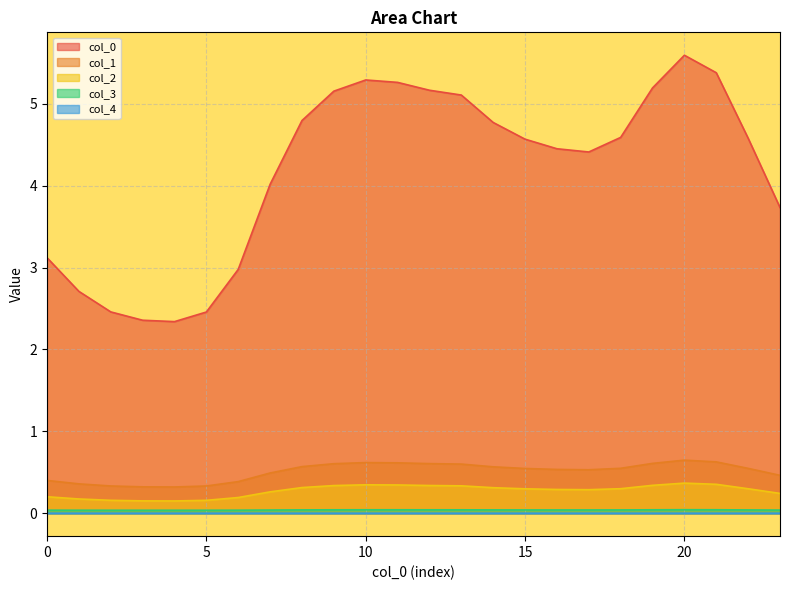

What is the difference between the maximum and minimum values in the 1 series?

0.3